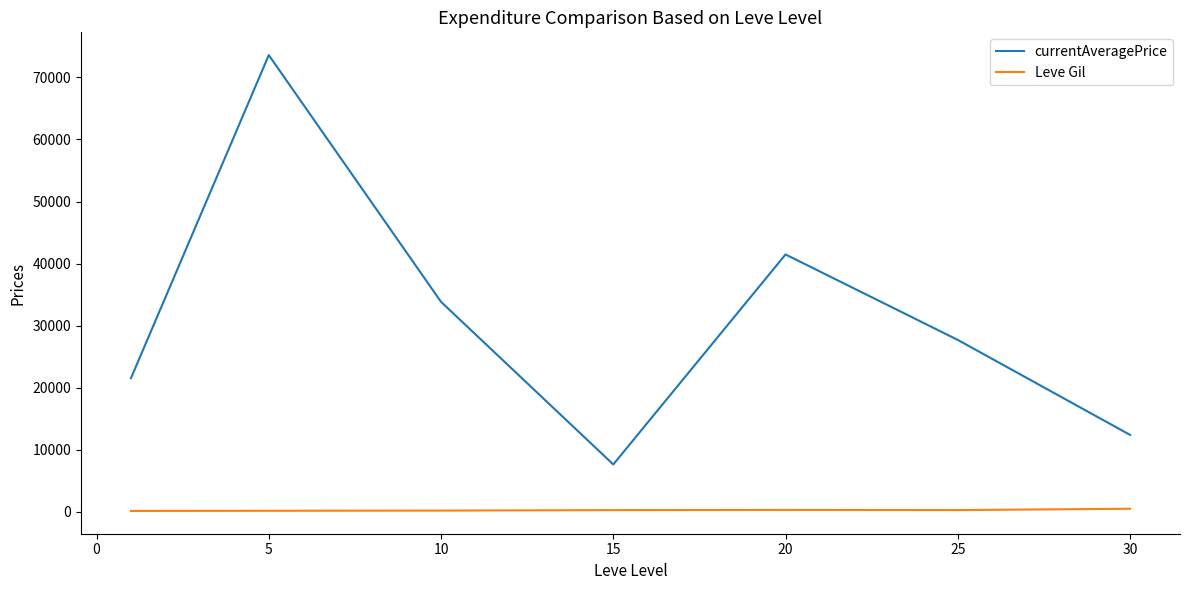

What is the maximum value shown in the chart?

73602.3